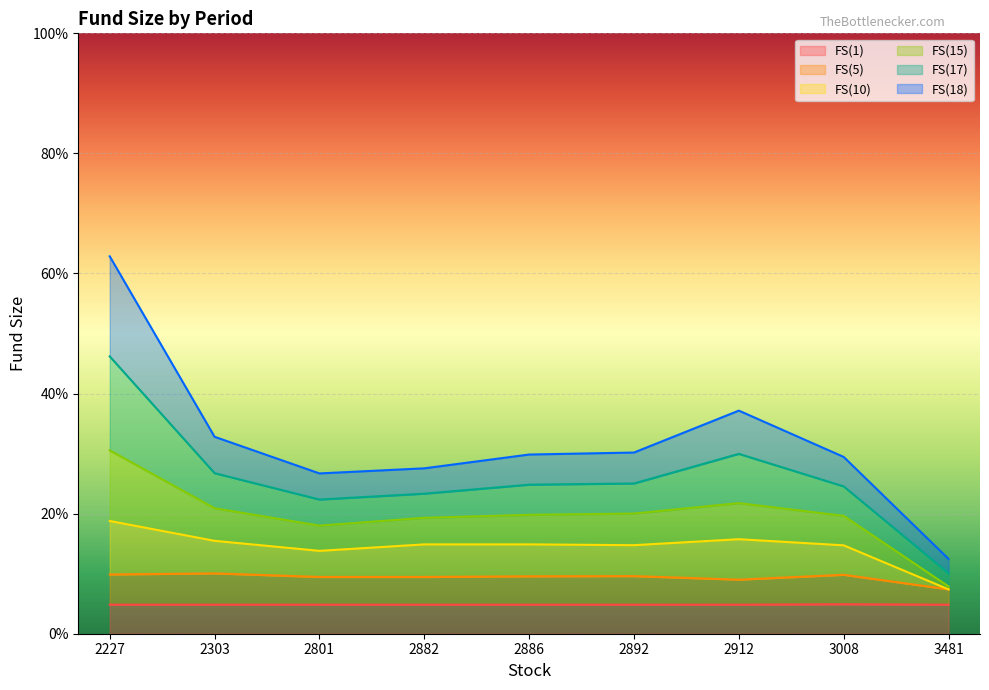

How many lines are shown in the chart?

6